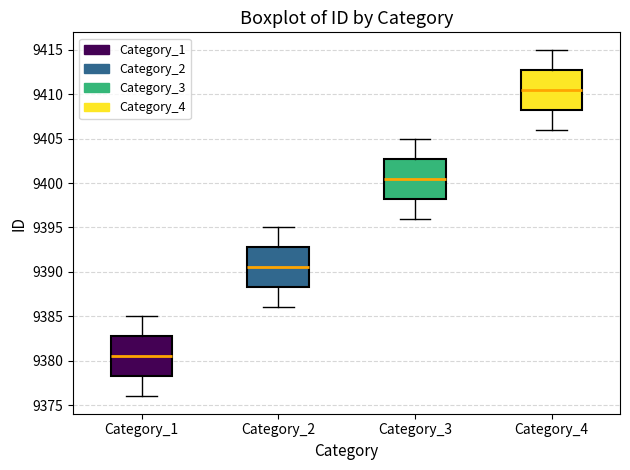

Reading left to right, transcribe this box plot: for each box, give where its median line is, the range the box spans, and where its two whiskers end, as read against the y-axis. The values are not printed on the chart, so give them approximately, as read against the axis.

Category_1: median 9380.5, box 9378.5 to 9383.0, whiskers 9376.0 to 9385.0
Category_2: median 9390.5, box 9388.5 to 9393.0, whiskers 9386.0 to 9395.0
Category_3: median 9400.5, box 9398.5 to 9403.0, whiskers 9396.0 to 9405.0
Category_4: median 9410.5, box 9408.5 to 9413.0, whiskers 9406.0 to 9415.0